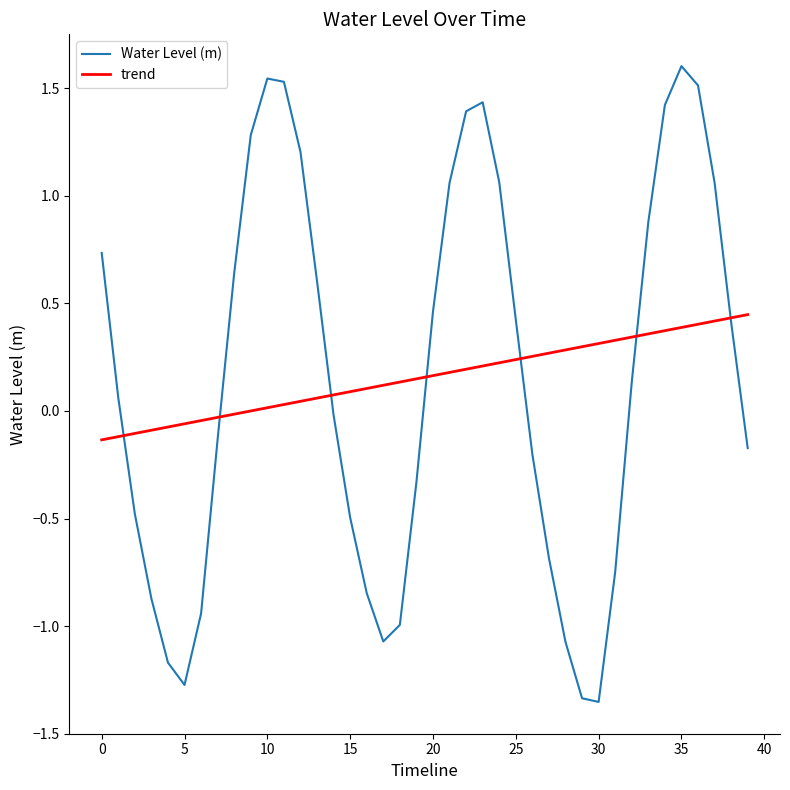

List the series in order of their peak value, highest first.

Water Level (m), trend